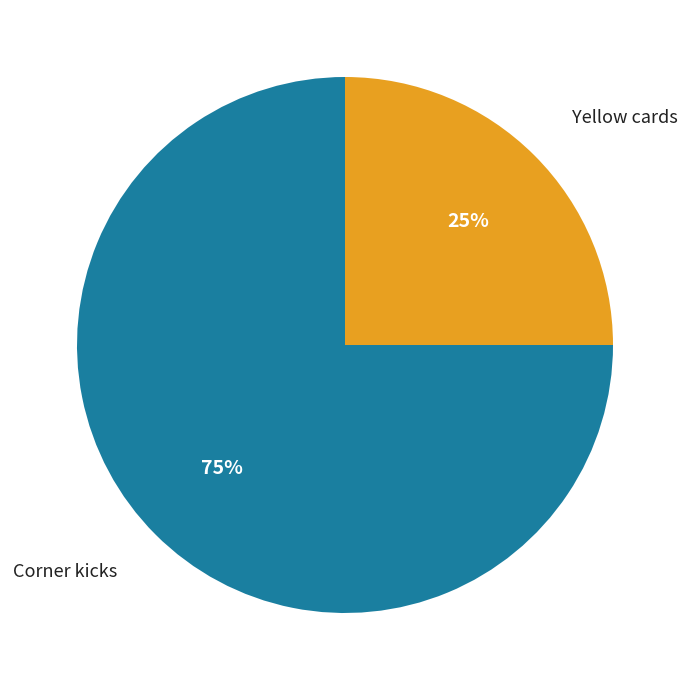

True or false: Yellow cards accounts for 25% of the total.

True